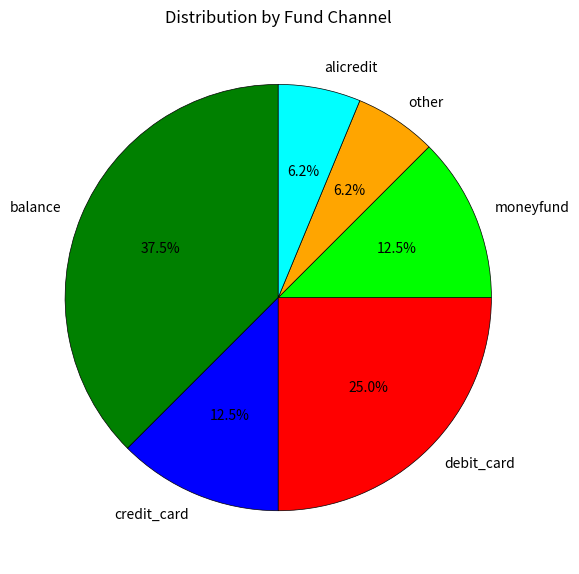

How many slices are in this pie chart?

6